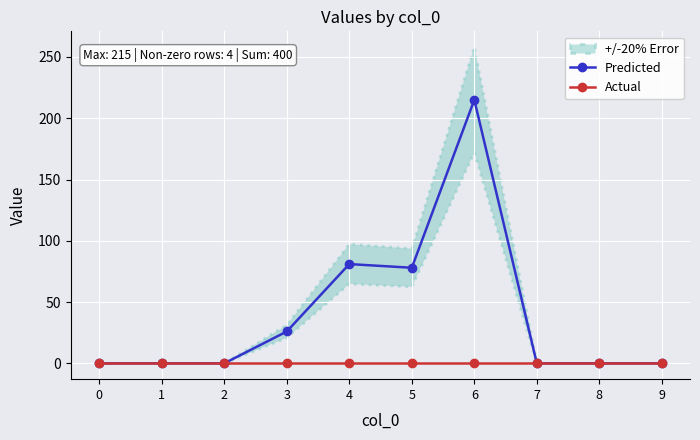

Which series has the largest range (max minus min)?

Predicted